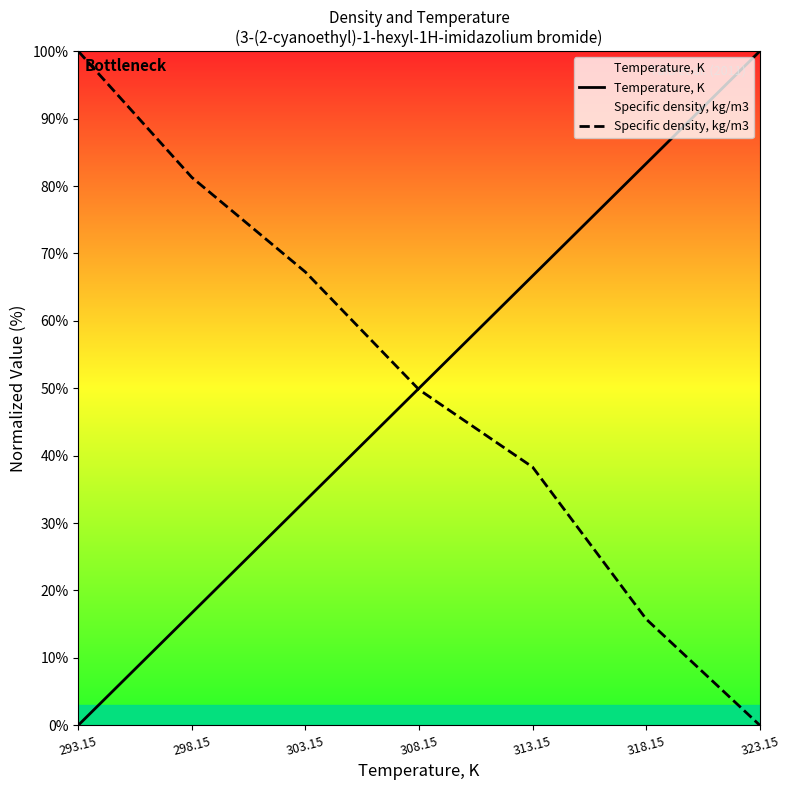

List the series in order of their overall mean, highest first.

Specific density, kg/m3, Temperature, K